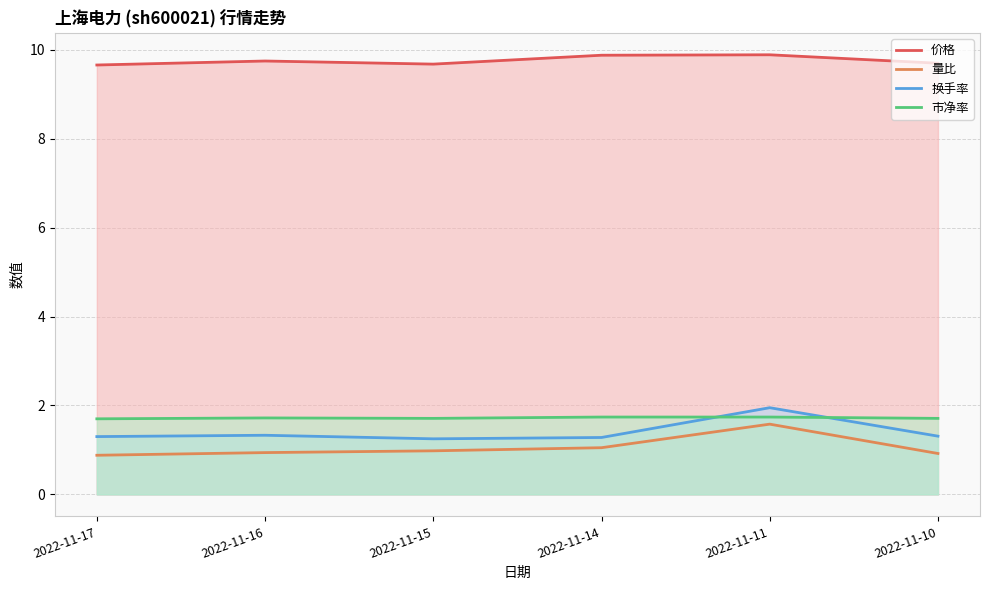

List the series in order of their peak value, lowest first.

量比, 市净率, 换手率, 价格